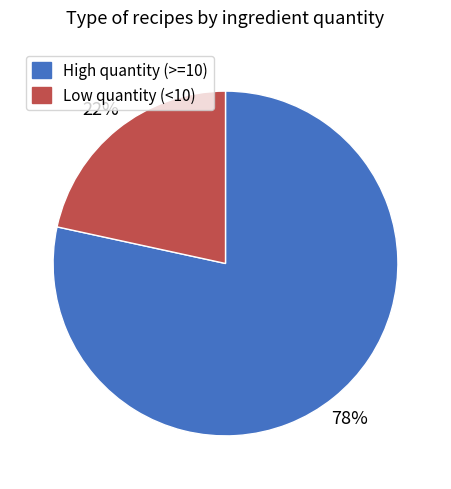

To the nearest percent, what is the average slice percentage?

50%